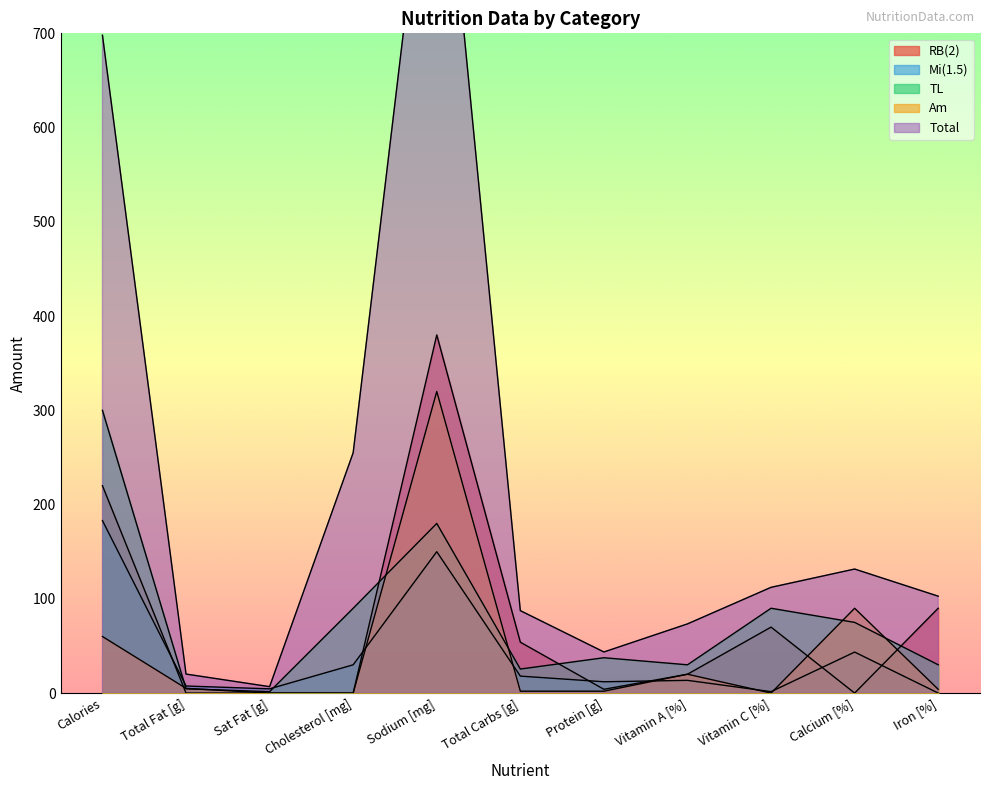

Which series changed the most between Total Fat [g] and Cholesterol [mg]?

Total